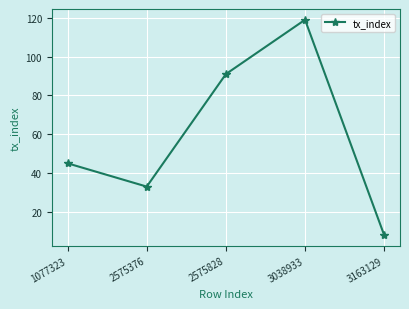

What is the value of the 3rd point from the left?

91